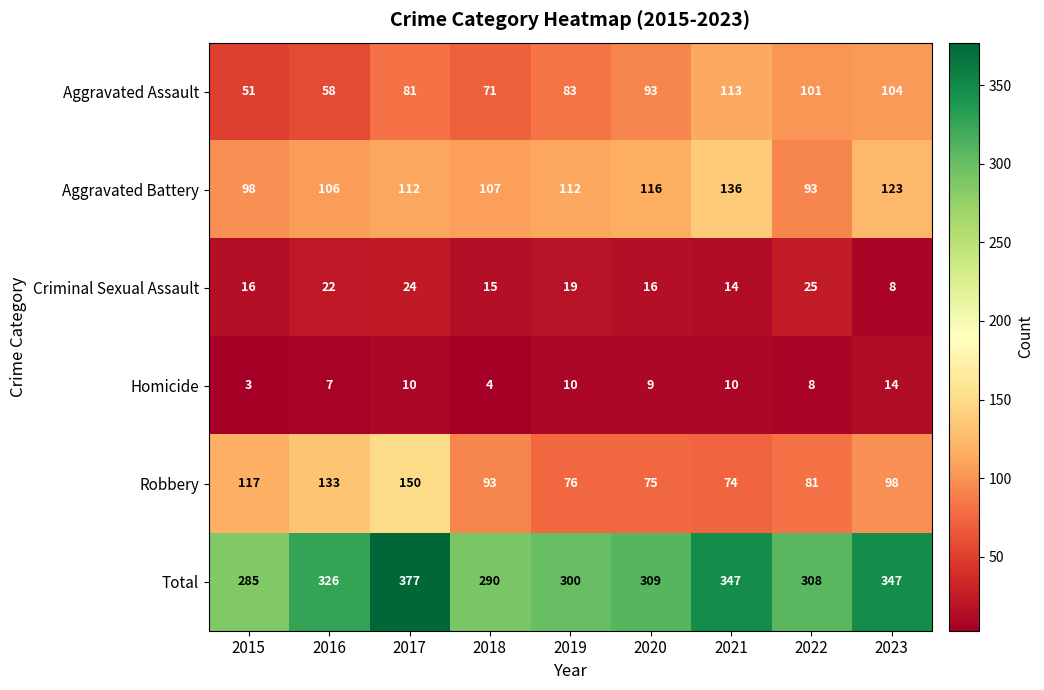

What is the sum of all Total values?

2889